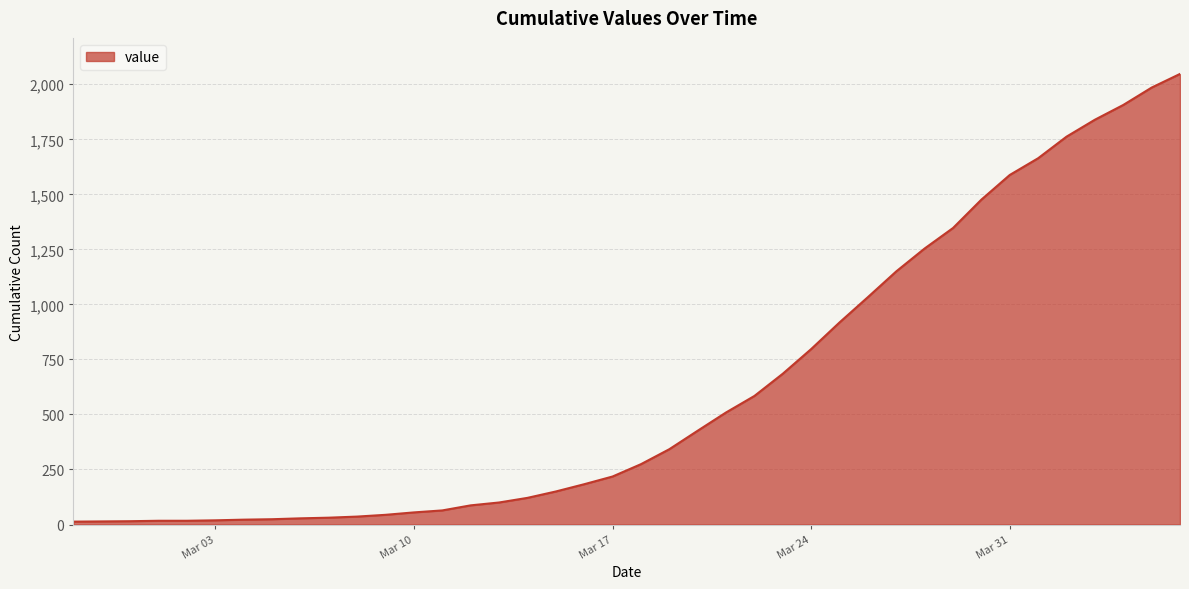

What is the minimum value shown in the chart?

13